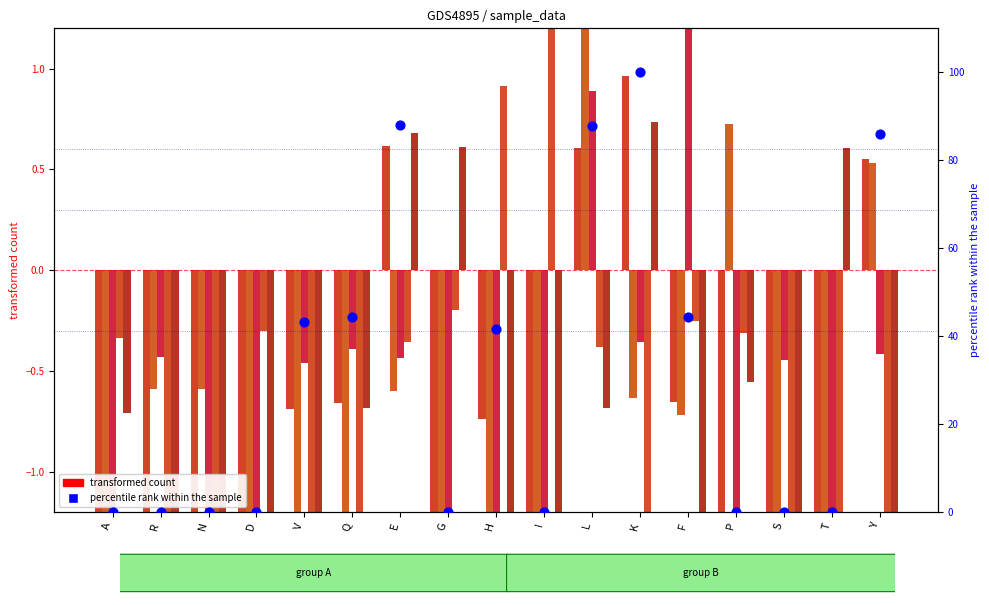

Is the value of percentile rank within the sample at T greater than the value of col_4 at S?

Yes